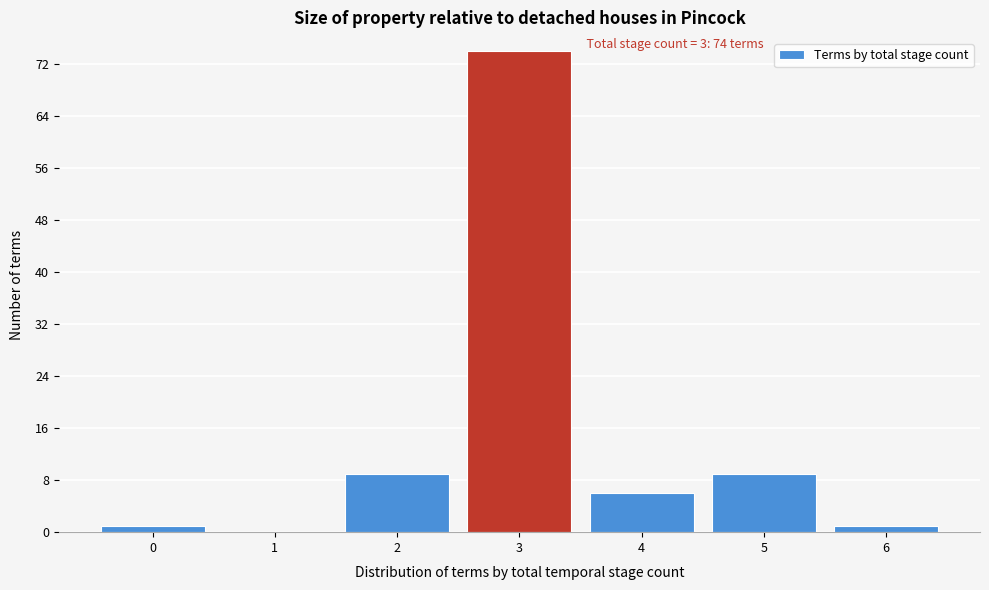

Over which range of the x-axis is the bar tallest?

2.5 to 3.5